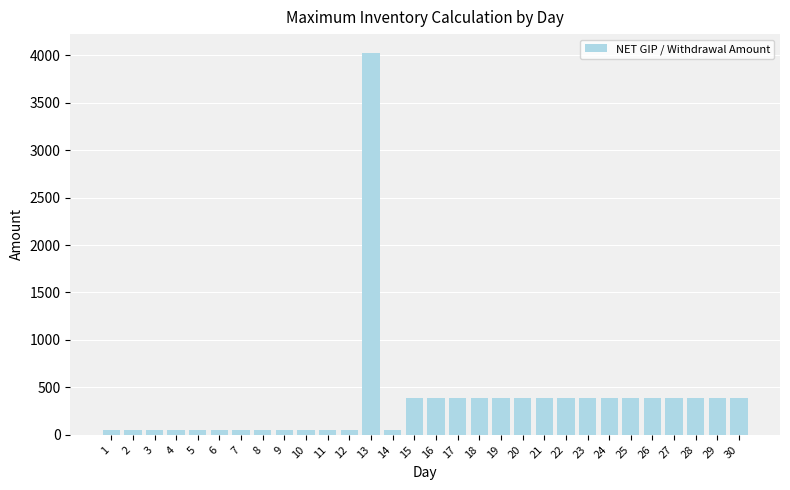

What is the difference between the maximum and minimum values?

3971.6